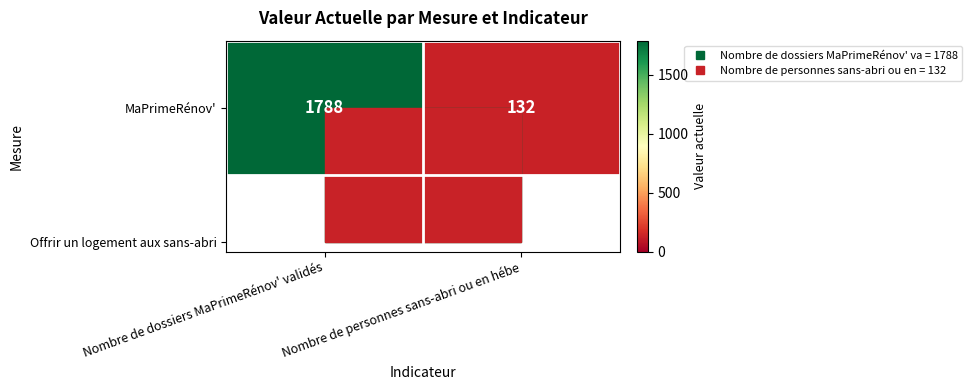

What is the smallest value displayed?

132